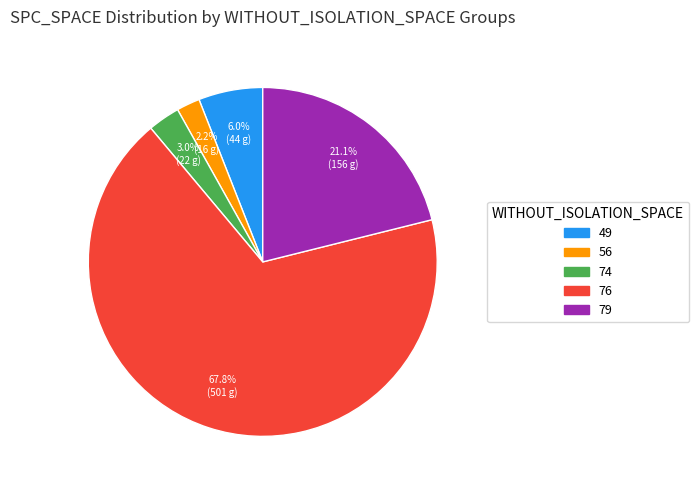

Does any single category account for the majority?

Yes